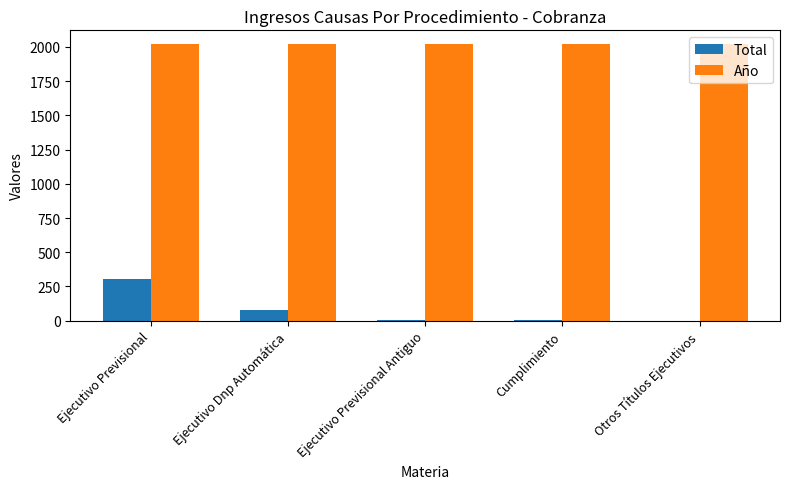

What is the sum of the Total values at Ejecutivo Dnp Automática and Ejecutivo Previsional?

381